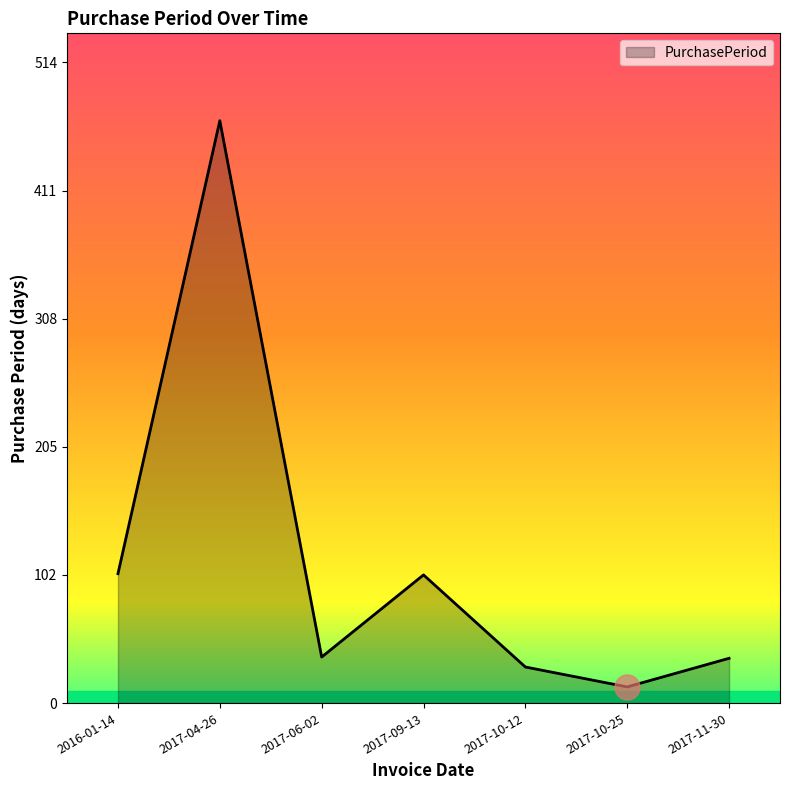

What is the minimum value shown in the chart?

13